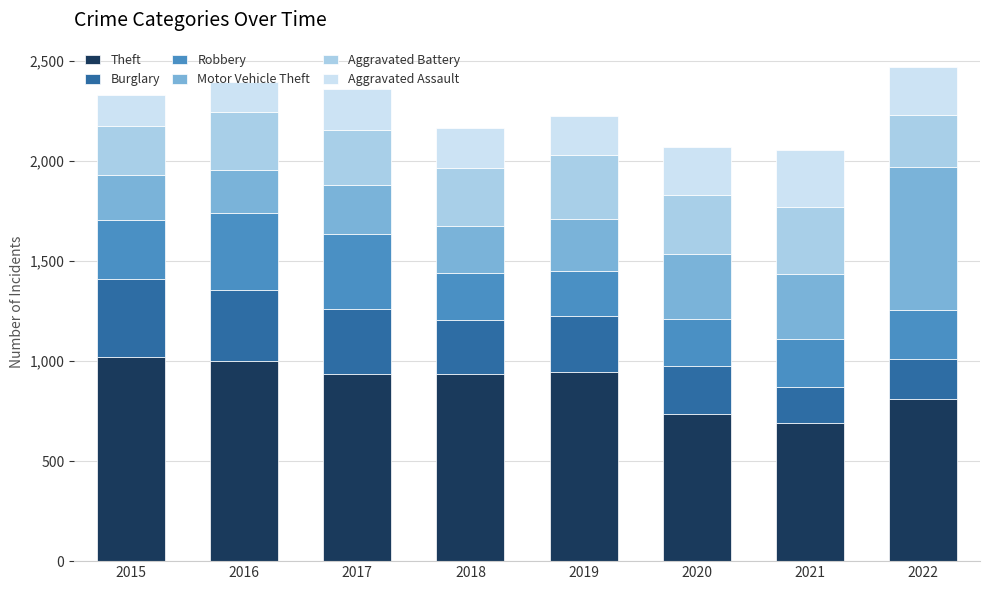

What is the difference between the second highest and second lowest values in the Theft series?

268